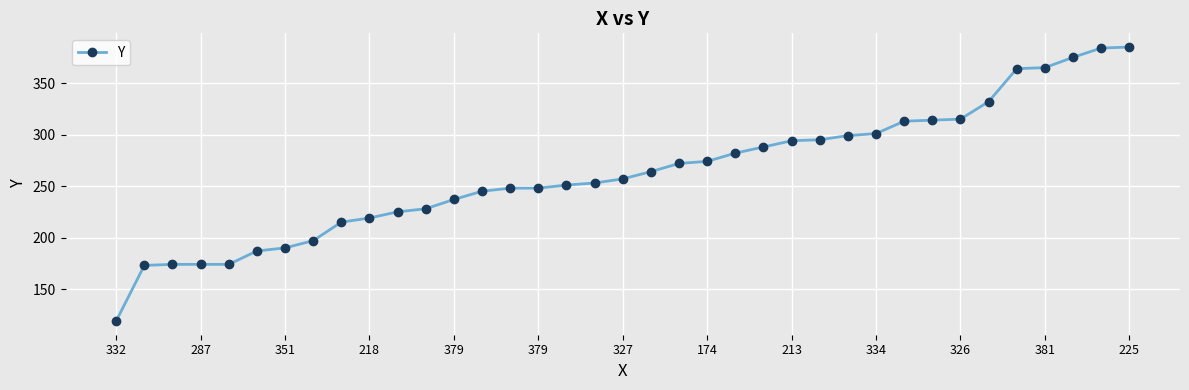

What is the value of the 29th point from the left?

313